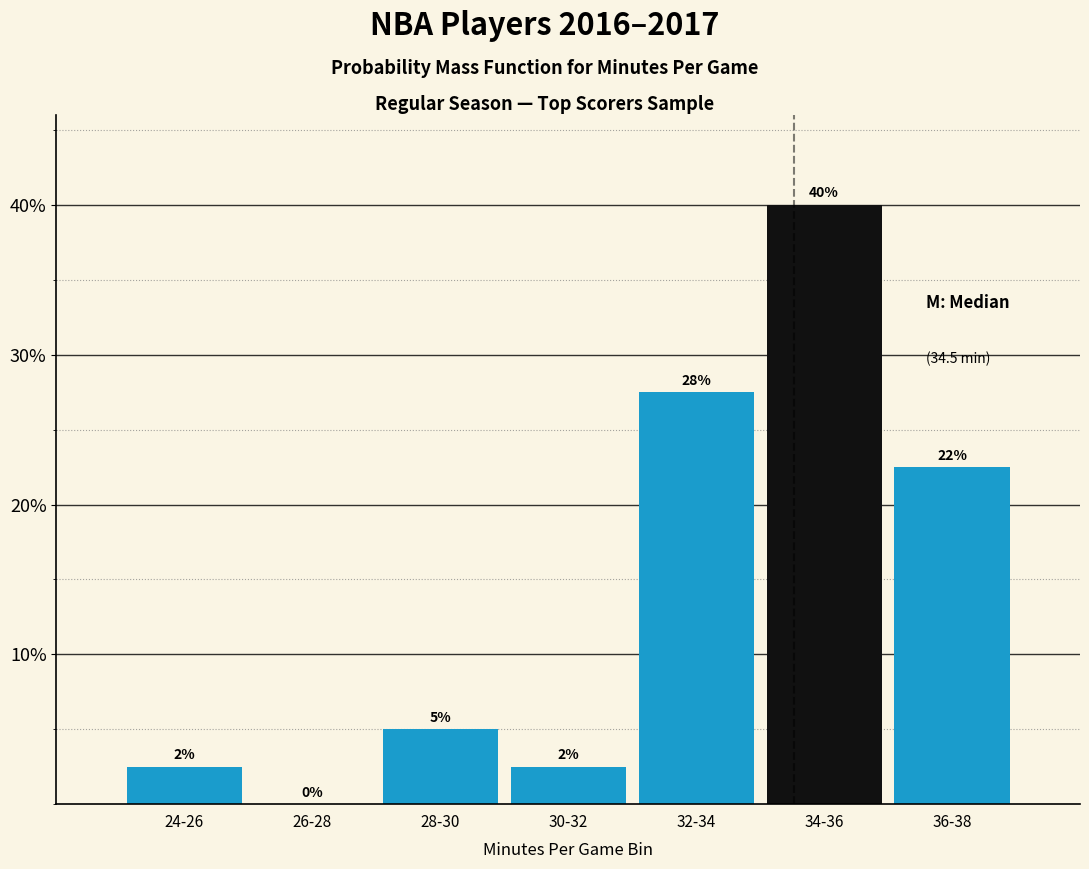

Are the bars horizontal?

No